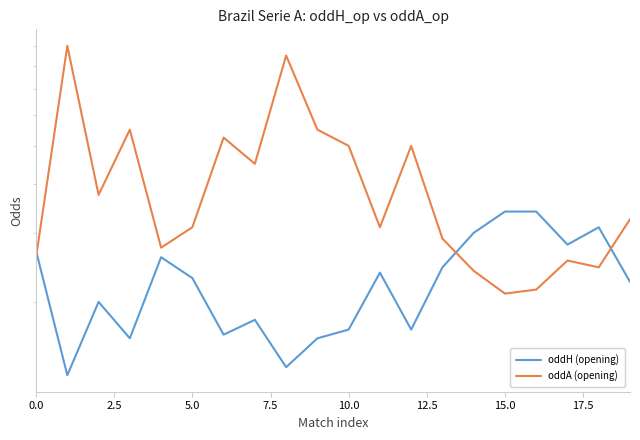

After their last crossing, which series has the higher values: oddA (opening) or oddH (opening)?

oddA (opening)